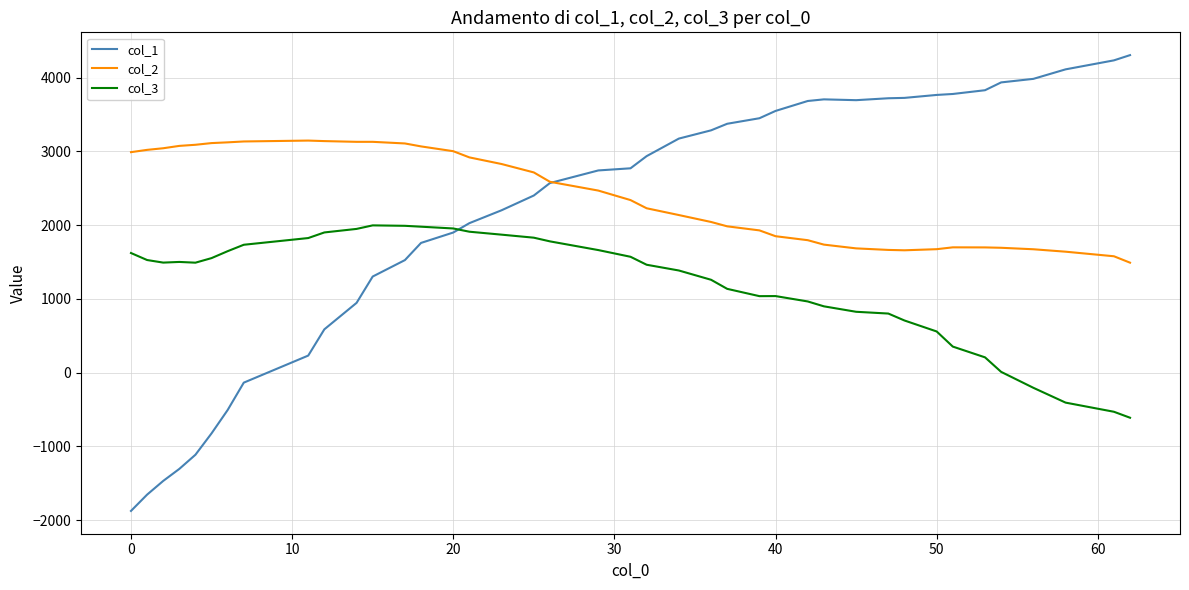

What is the maximum value shown in the chart?

4306